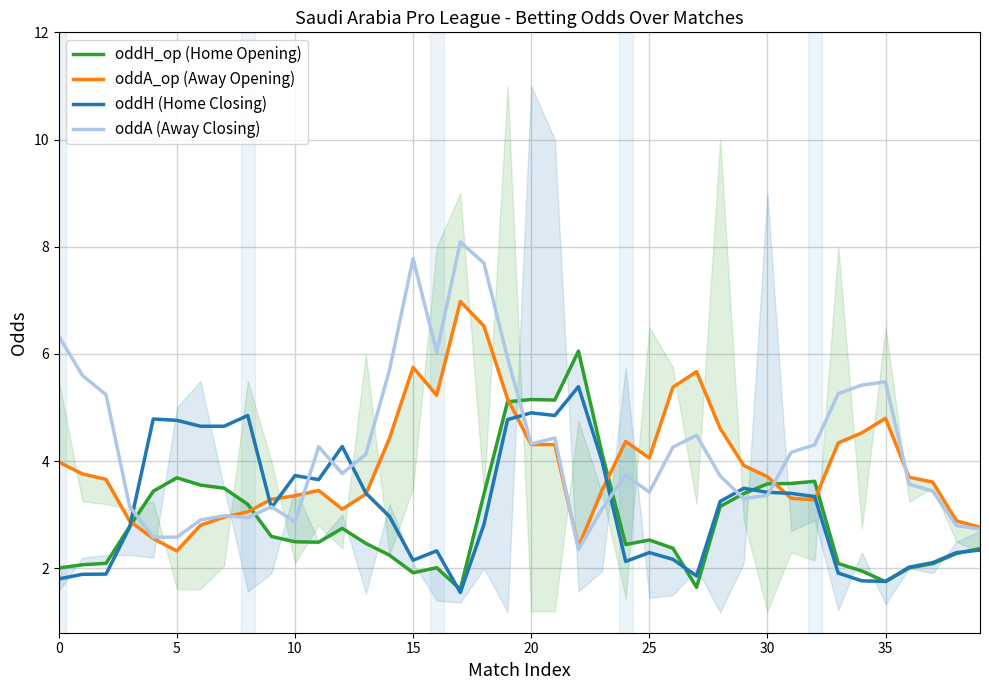

List the series in order of their peak value, lowest first.

oddH (Home Closing), oddH_op (Home Opening), oddA_op (Away Opening), oddA (Away Closing)